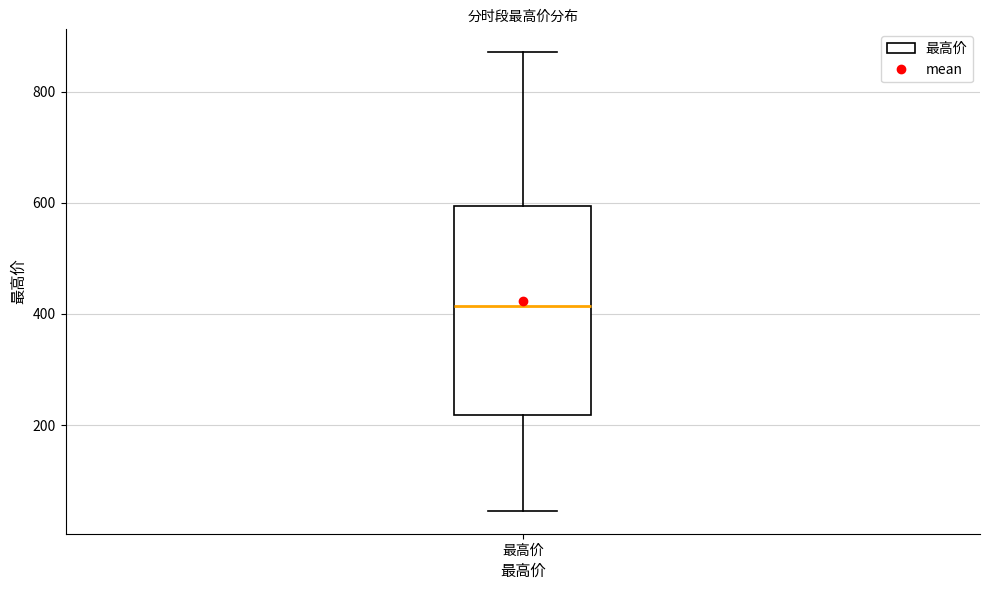

Read this box plot against the y-axis: the position of the median line, the range covered by the box, and the ends of both whiskers. The values are not printed on the chart, so give them approximately, as read against the axis.

median 420, box 220 to 600, whiskers 40 to 880